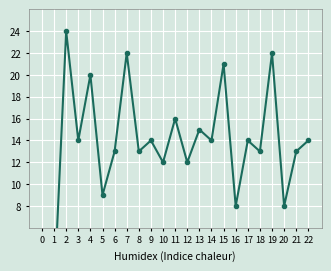

Rank the categories by value from lowest to highest.

0, 1, 16, 20, 5, 10, 12, 6, 8, 18, 21, 3, 9, 14, 17, 22, 13, 11, 4, 15, 7, 19, 2